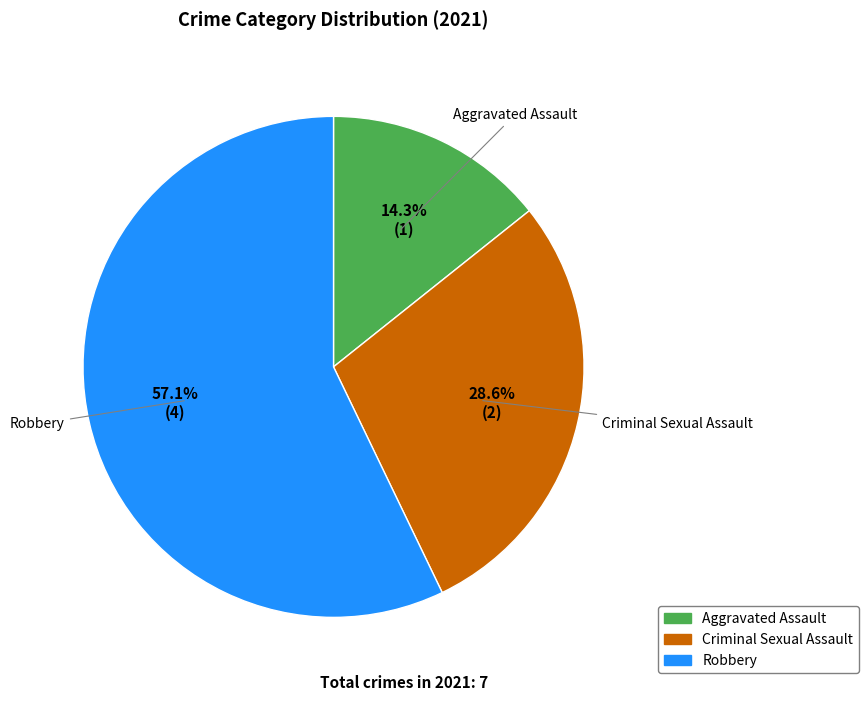

Is there a majority slice in this chart?

Yes